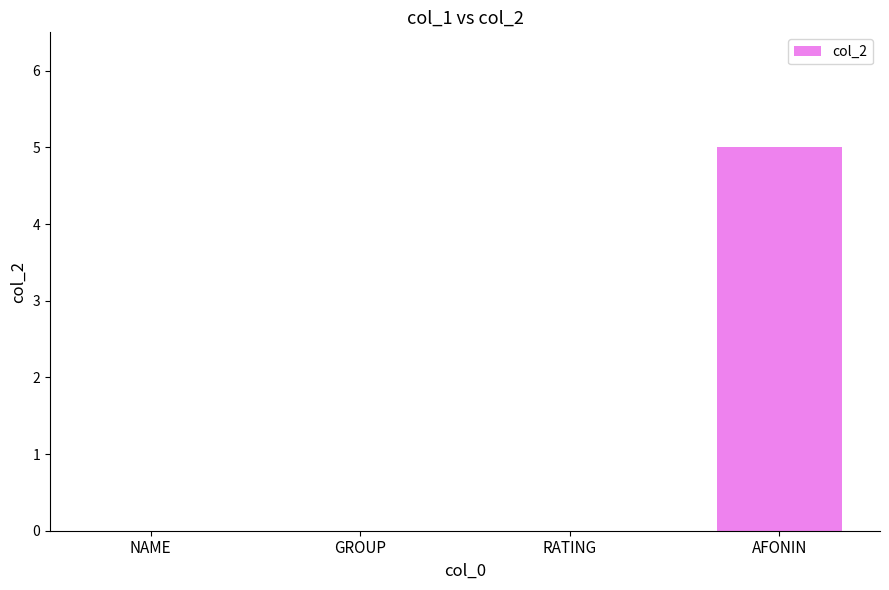

Reading right to left, transcribe all the data shown in this chart.

AFONIN=5	RATING=0	GROUP=0	NAME=0